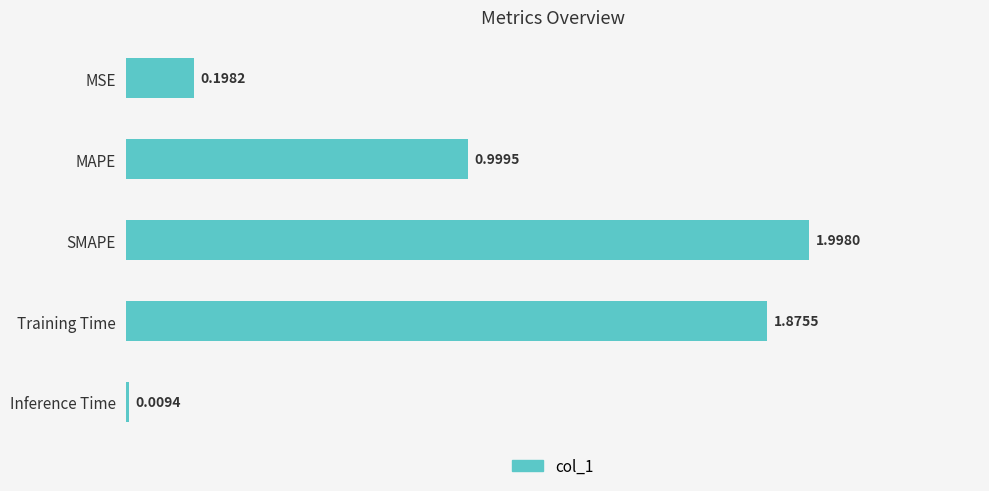

Which has a higher value, SMAPE or Inference Time?

SMAPE